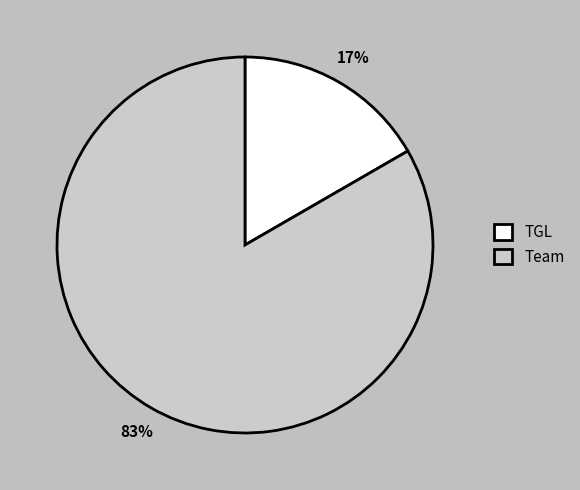

Is the sum of Team and TGL greater than half?

Yes